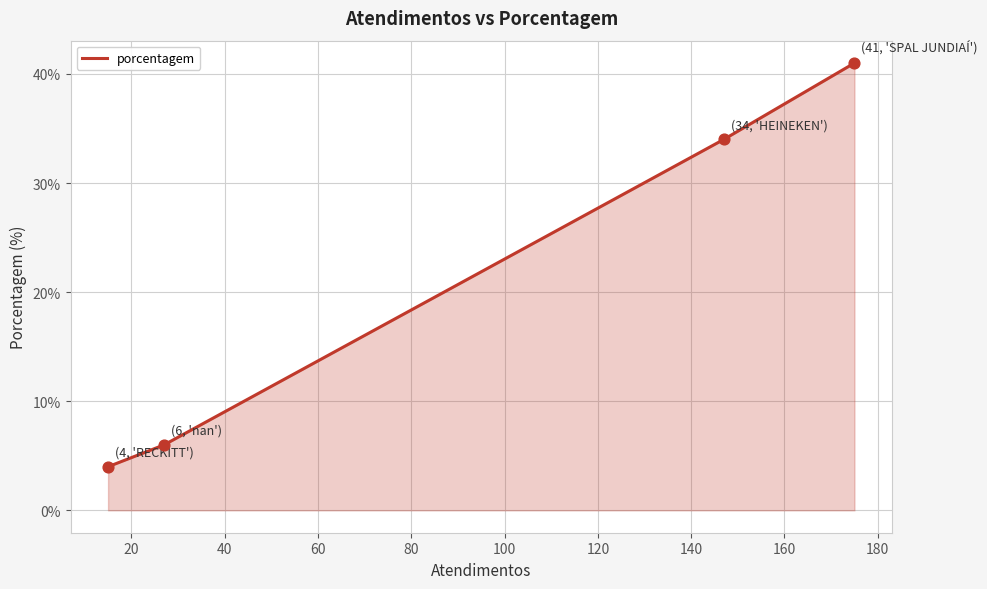

True or false: there are more than 2 points higher than both neighbors.

False